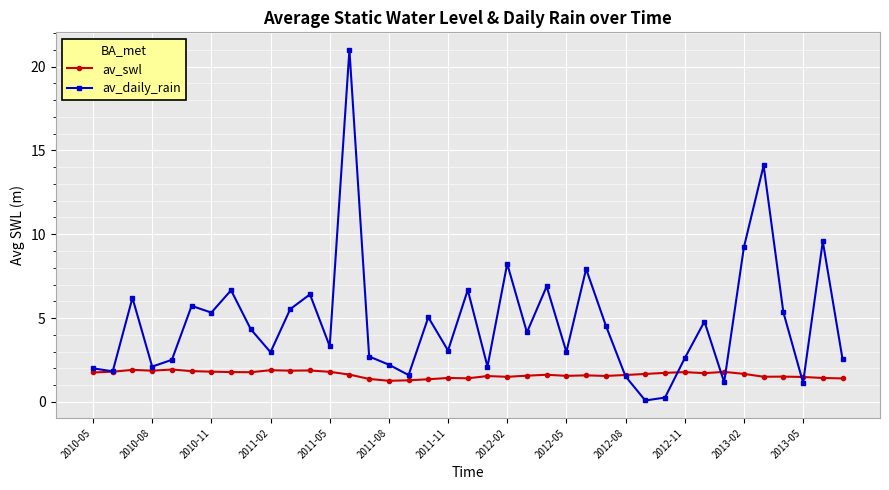

What is the value of the av_daily_rain point at the 15th from the left?

2.7